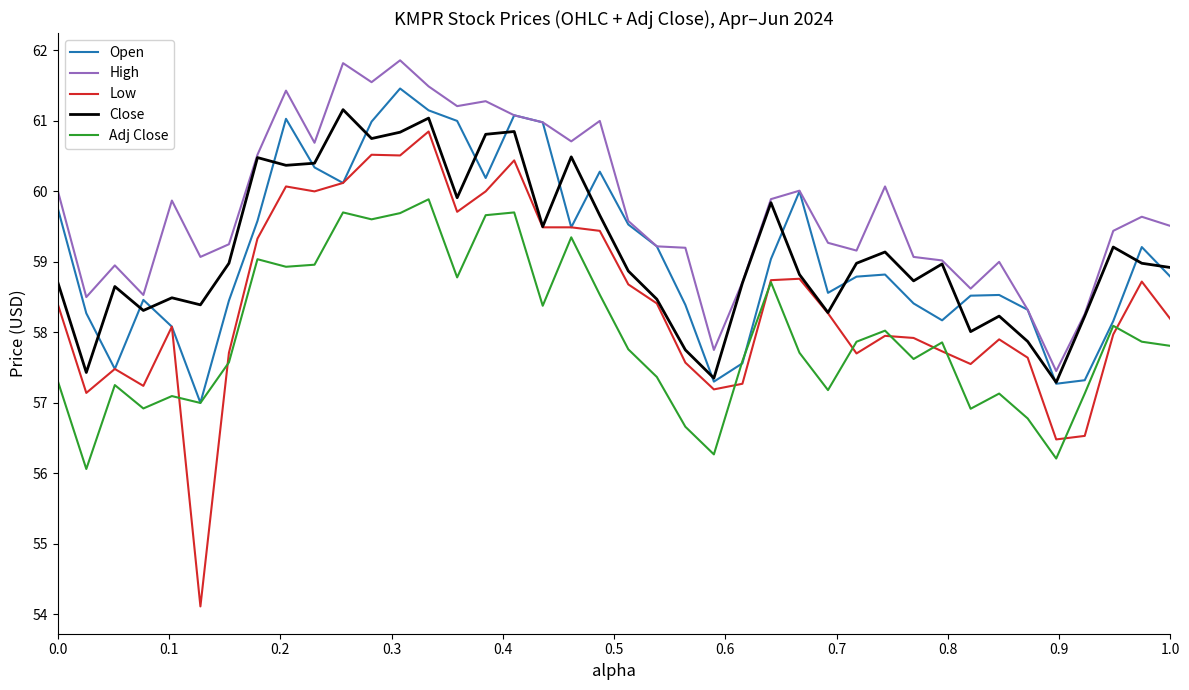

What is the maximum value shown in the chart?

61.9